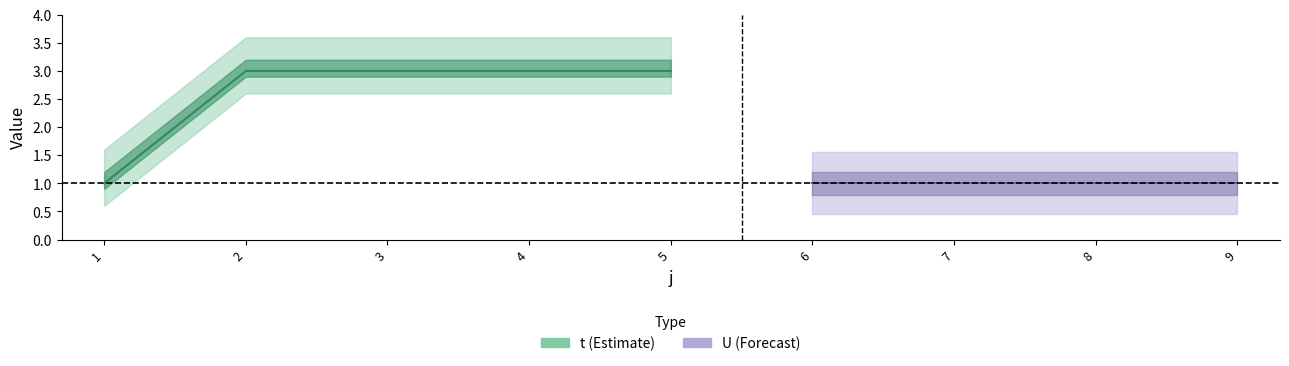

Which series has the largest total across all categories?

t